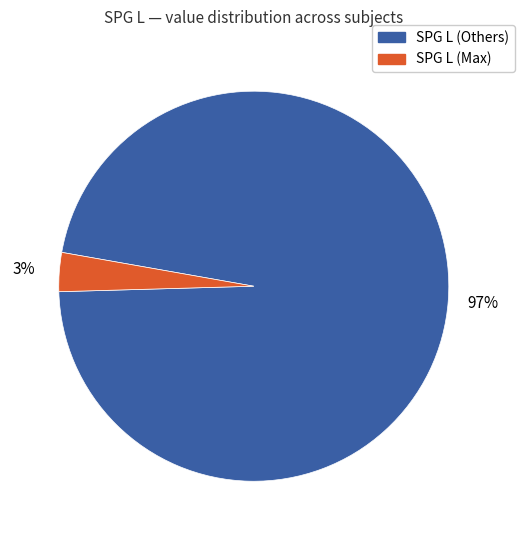

How many slices are in this pie chart?

2